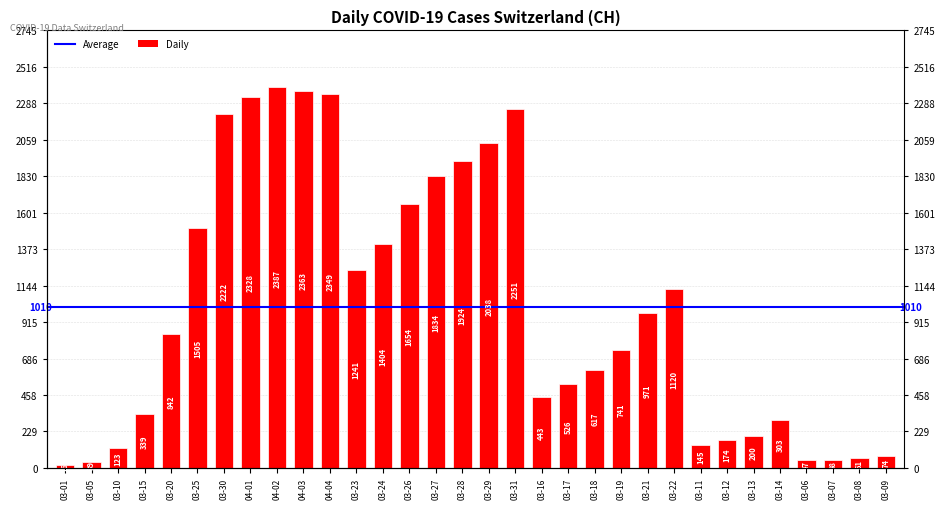

Is it true that the value at 03-22 is 1120?

True